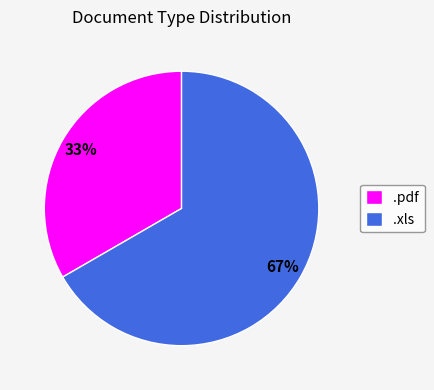

Is it true that .xls is 53% of the pie?

False